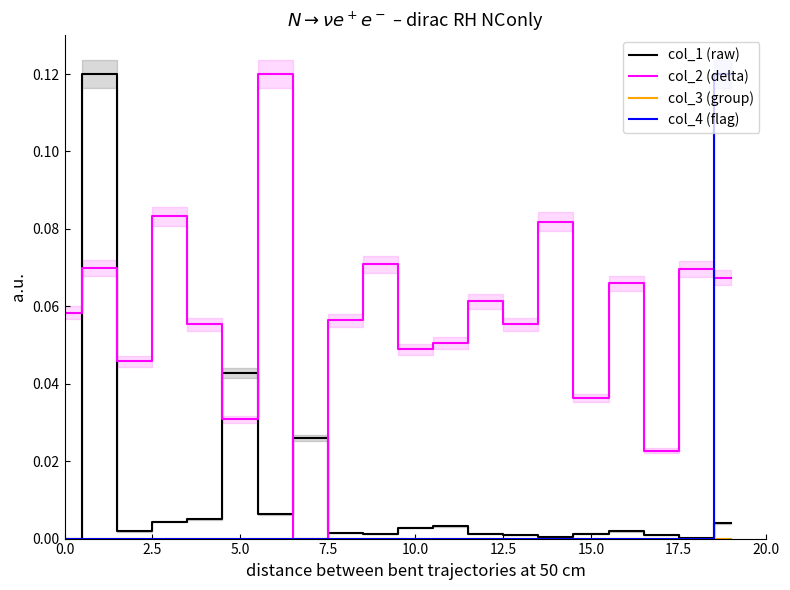

What are all the series names shown in the legend?

col_1 (raw), col_2 (delta), col_3 (group), col_4 (flag)